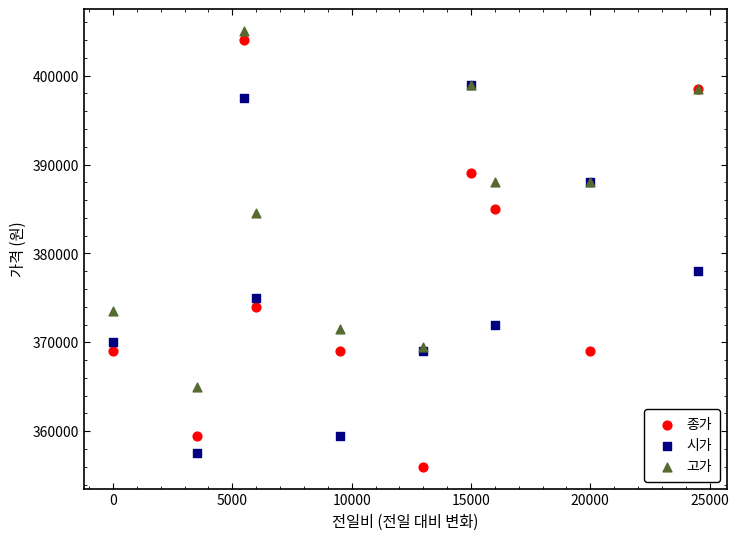

Which series reaches the minimum Y coordinate?

종가